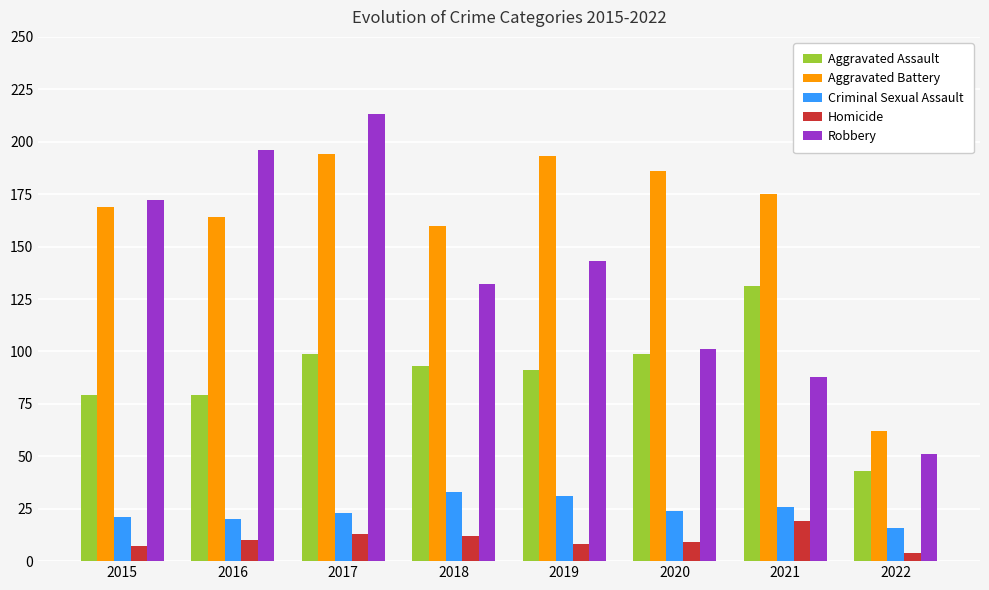

Is the value of Aggravated Assault at 2015 greater than the value of Homicide at 2020?

Yes